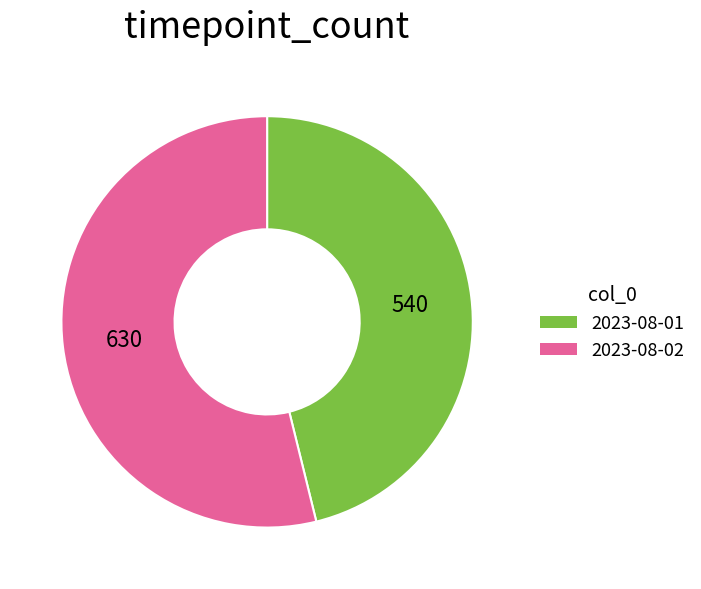

What is the ratio of the value at 2023-08-02 to the value at 2023-08-01?

1.2